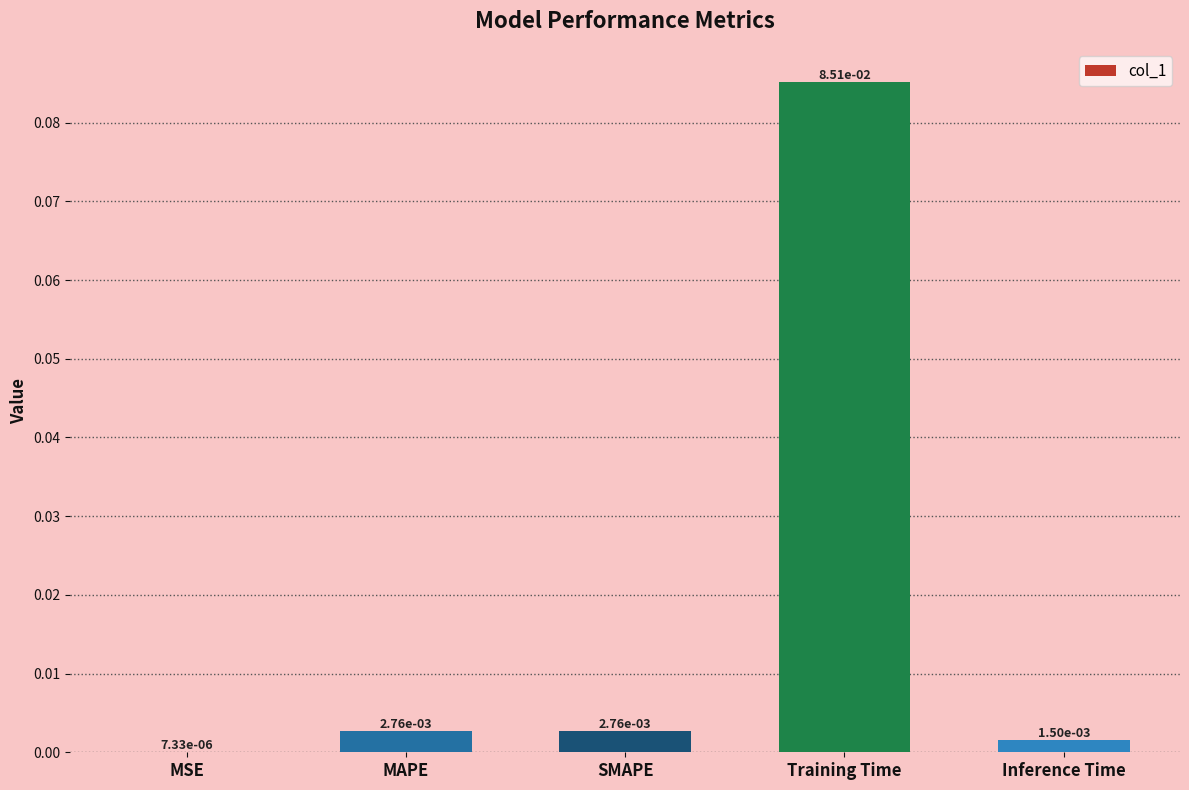

What is the change in value from SMAPE to Training Time?

+0.1